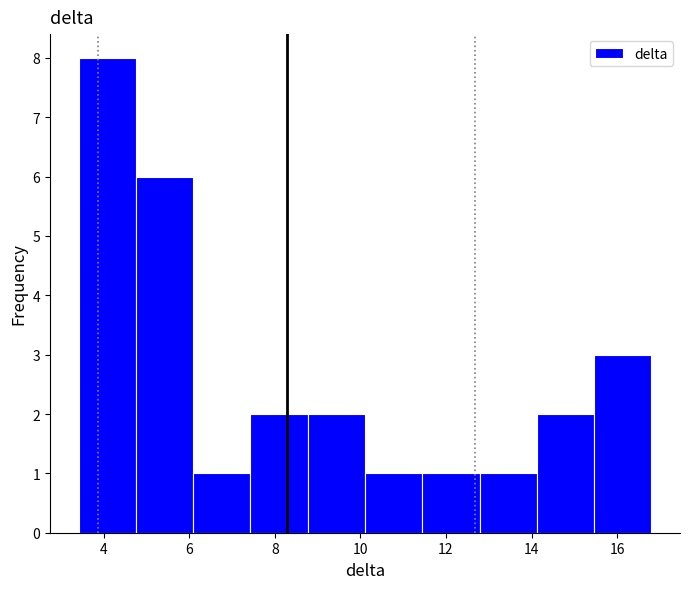

Reading left to right, transcribe this chart: for each bar, give the range it covers on the x-axis and its height. Neither the bar edges nor the heights are printed on the chart, so give them approximately, as read against the axes.

3.4 to 4.8: 8
4.8 to 6.0: 6
6.0 to 7.4: 1
7.4 to 8.8: 2
8.8 to 10.2: 2
10.2 to 11.4: 1
11.4 to 12.8: 1
12.8 to 14.2: 1
14.2 to 15.4: 2
15.4 to 16.8: 3